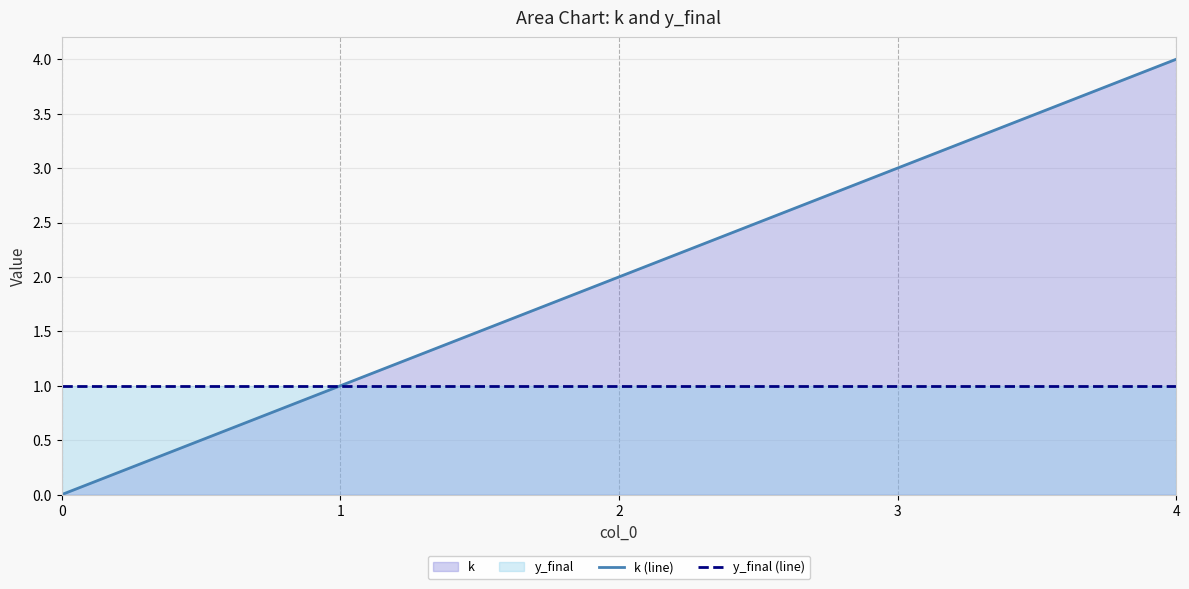

True or false: y_final (line) and k (line) cross at least once.

False